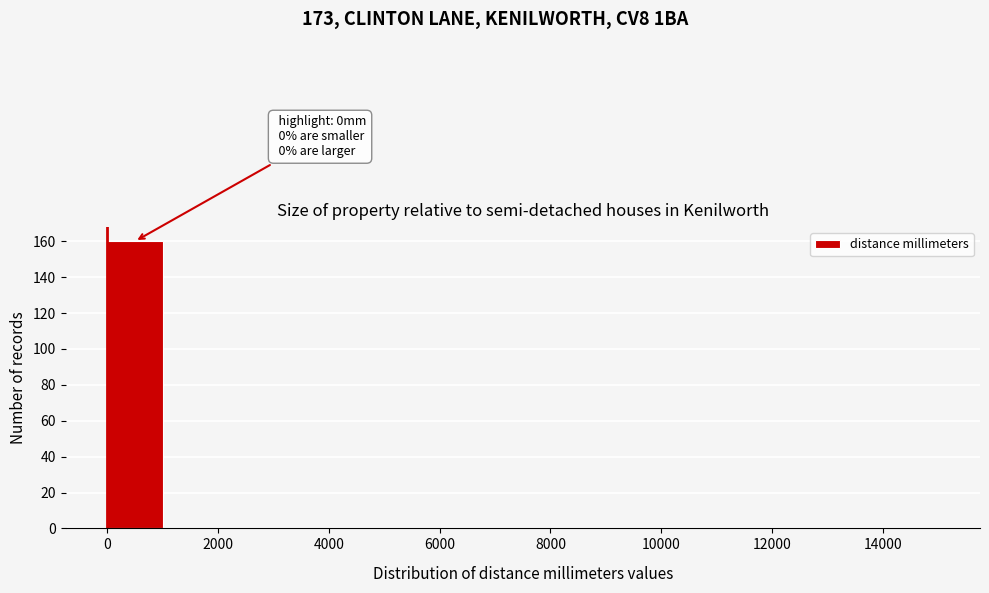

Which range on the x-axis has the tallest bar?

0 to 1000